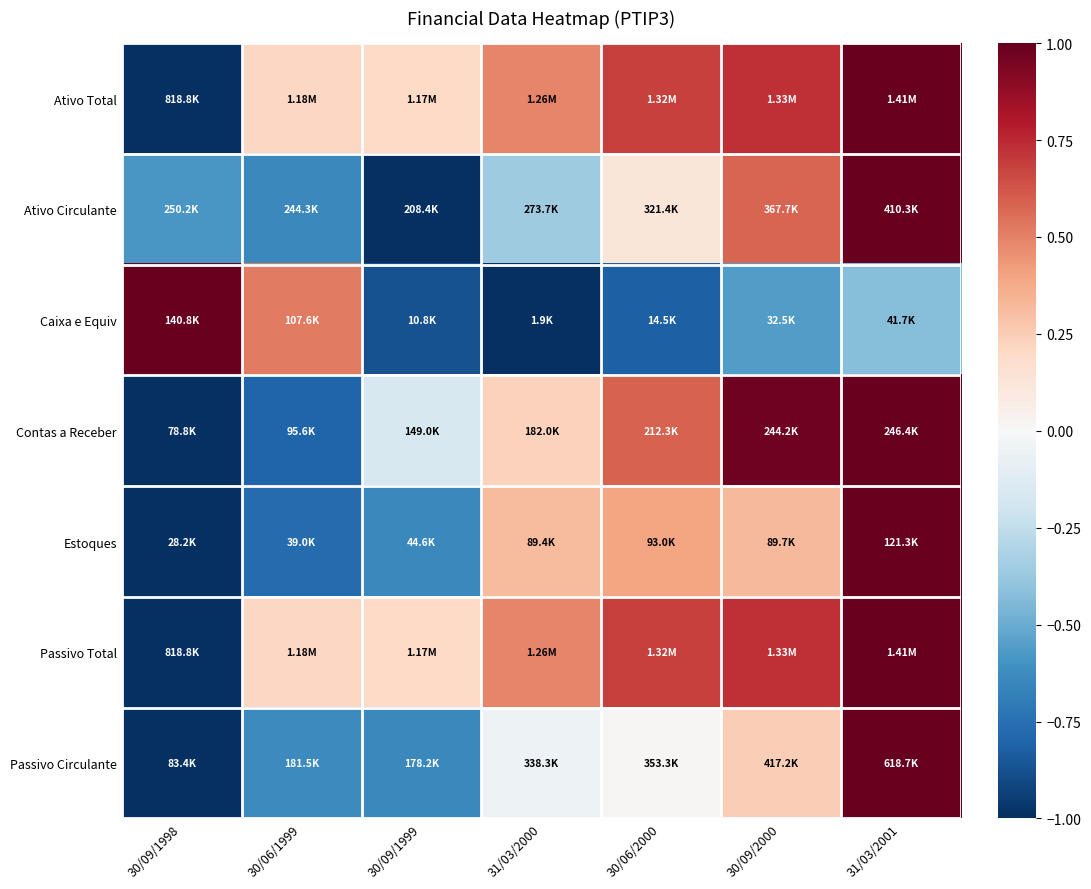

What is the total value across all series at 30/09/1998?

-4.6